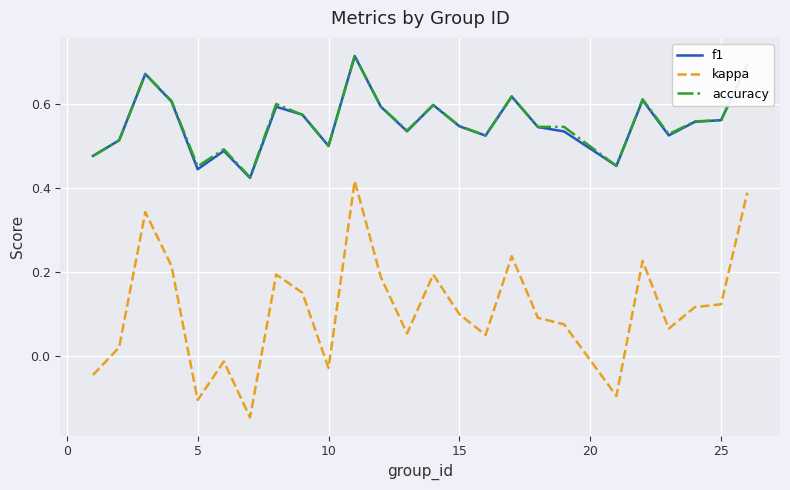

True or false: kappa and accuracy cross at least once.

False